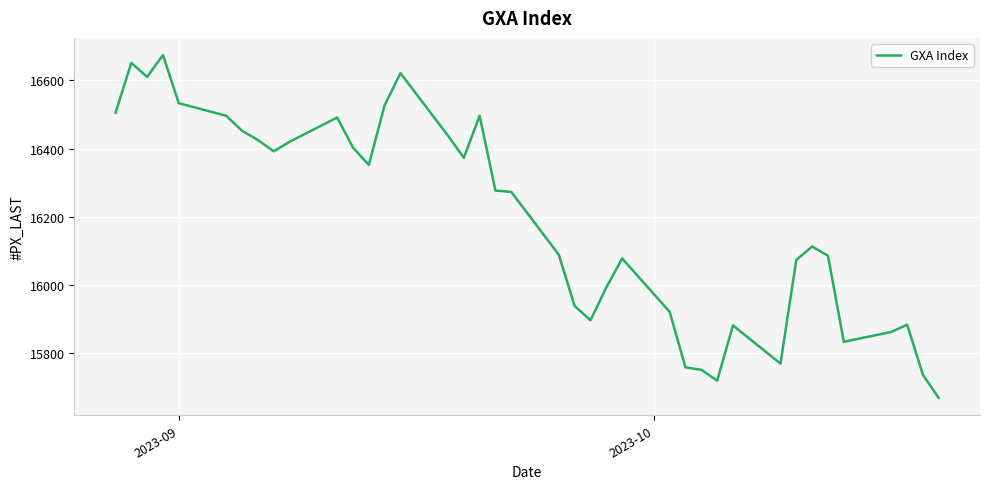

What is the smallest value displayed?

15669